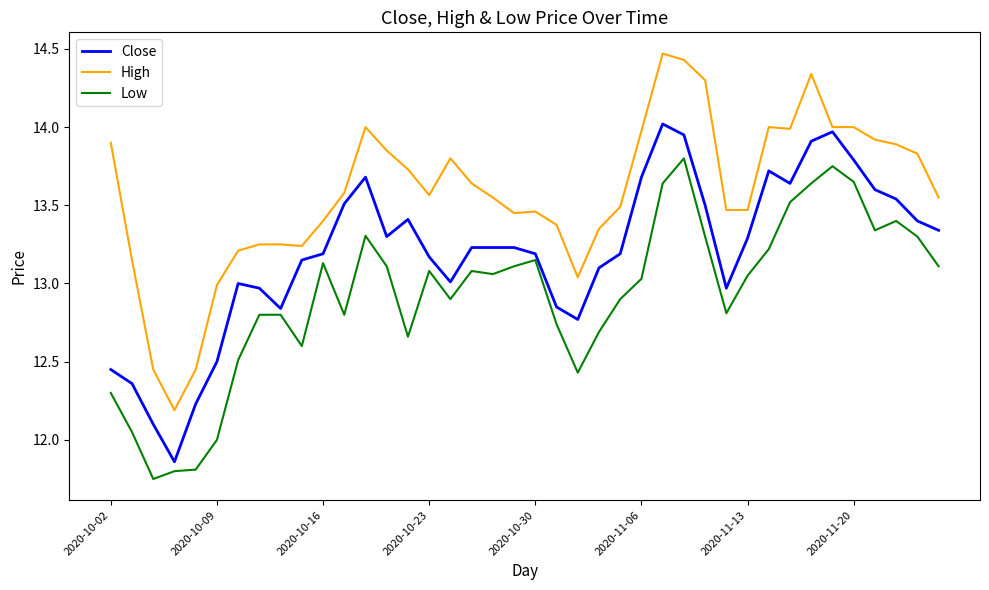

What is the difference between the maximum and minimum values in the High series?

2.3